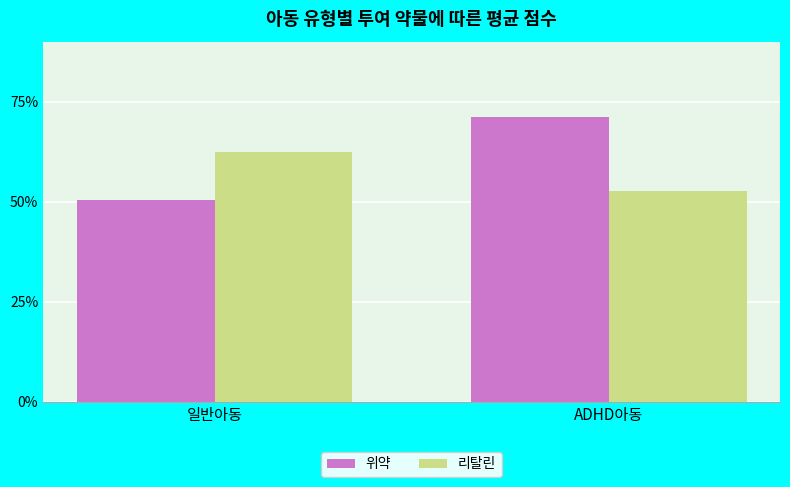

What is the spread (max minus min) of values at 일반아동?

12.0